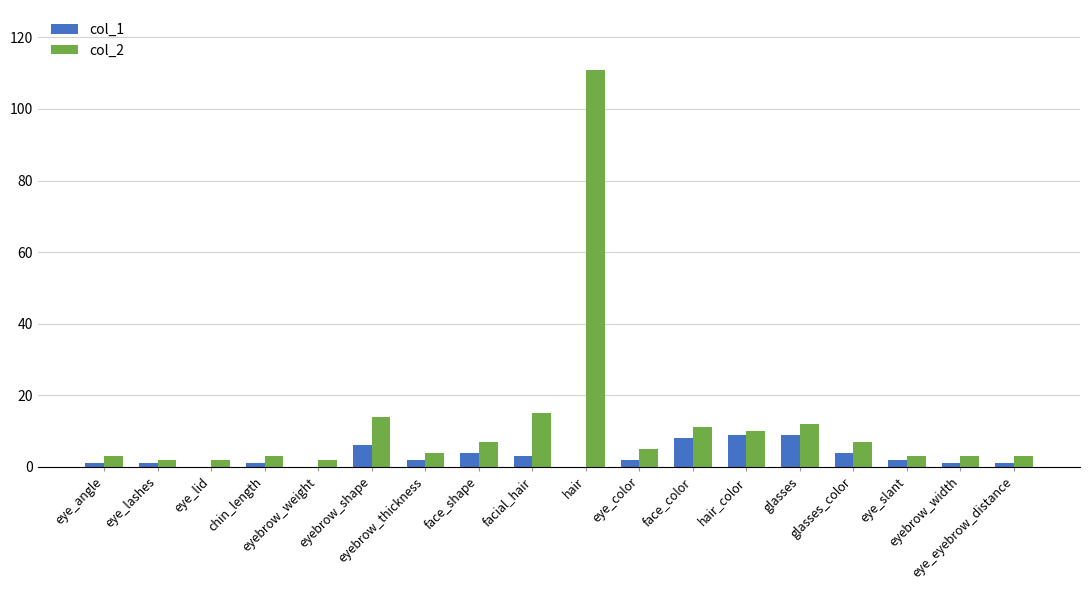

Which series has the largest total across all categories?

col_2